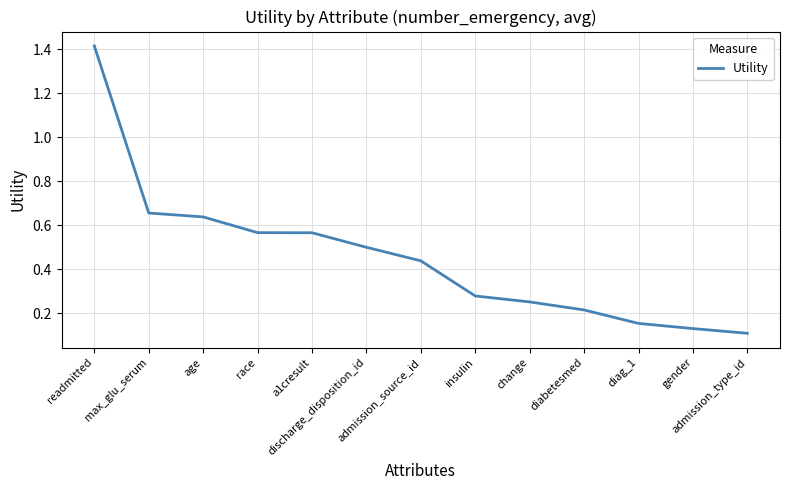

What is the sum of the values at max_glu_serum and readmitted?

2.1